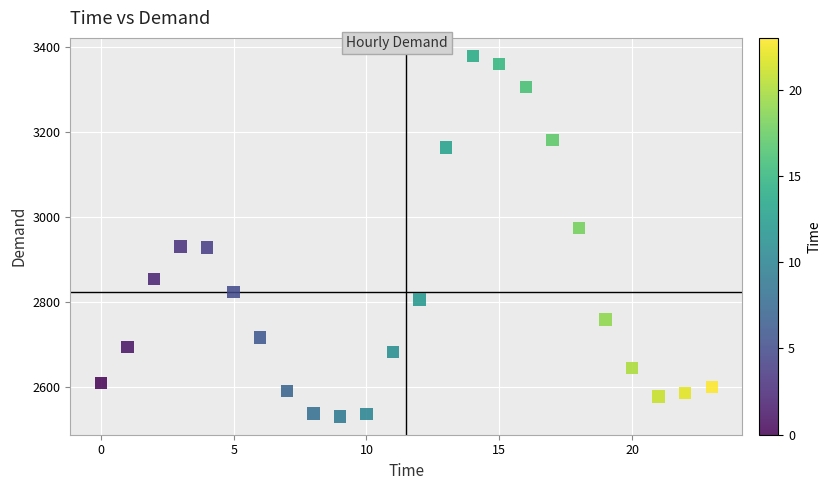

What is the range of Y values (max minus min)?

851